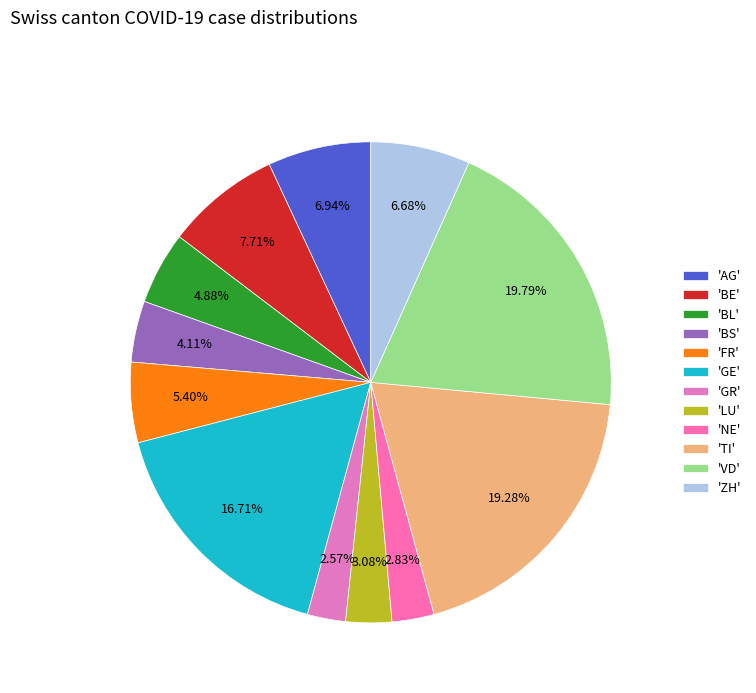

Count the number of slices in the pie.

12